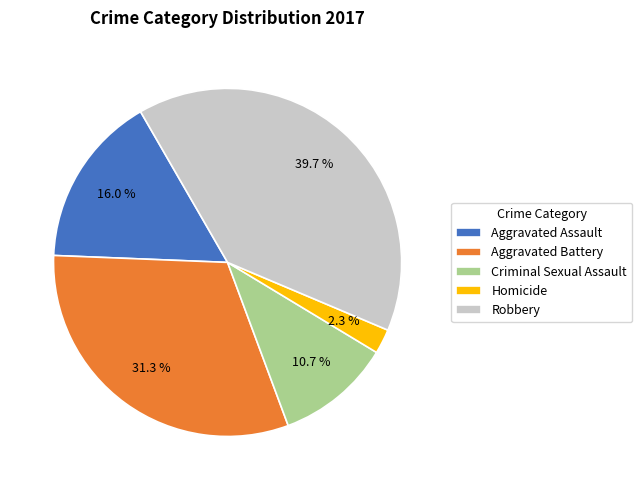

Is there a majority slice in this chart?

No